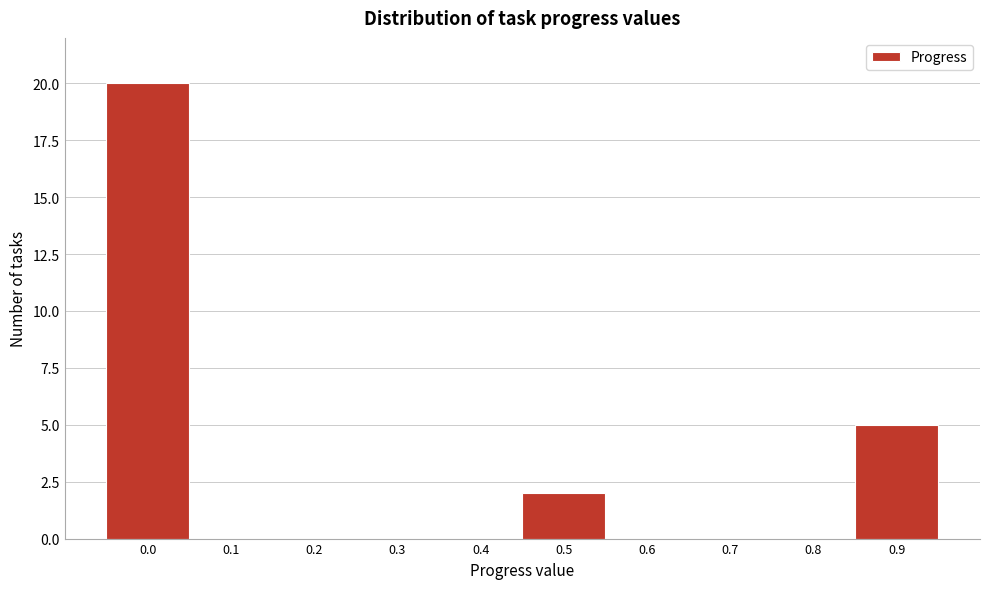

What is the greatest value displayed?

20